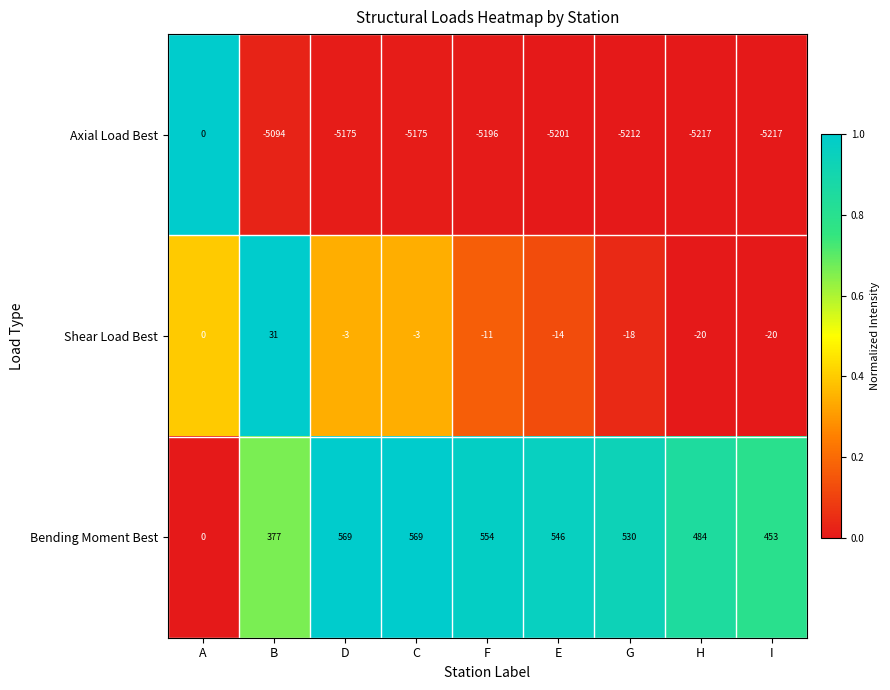

How many values in the Axial Load Best series exceed -5196?

4